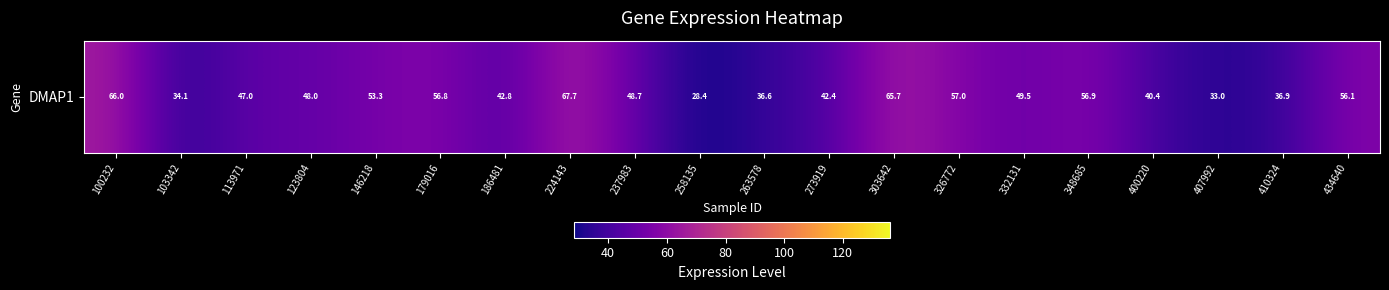

How many categories are shown in the chart?

20